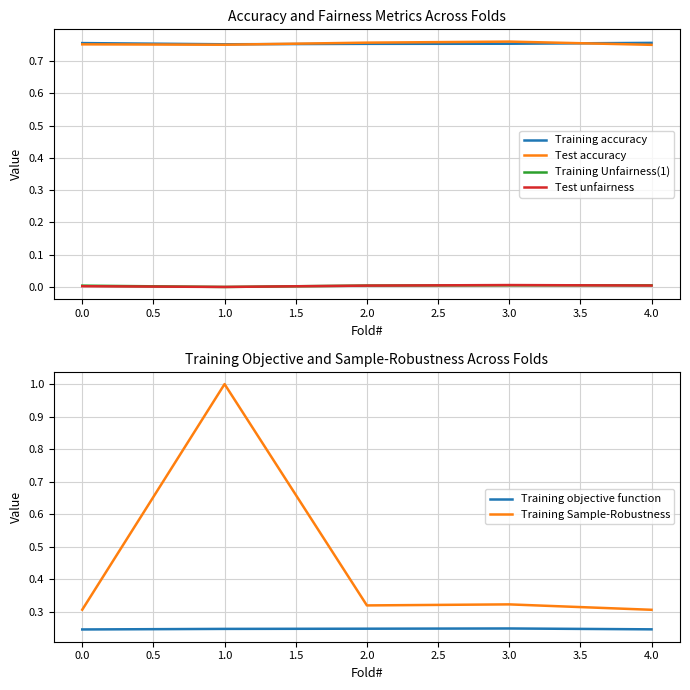

The value of Training Unfairness(1) at 1.0 is 0.0. True or false?

True